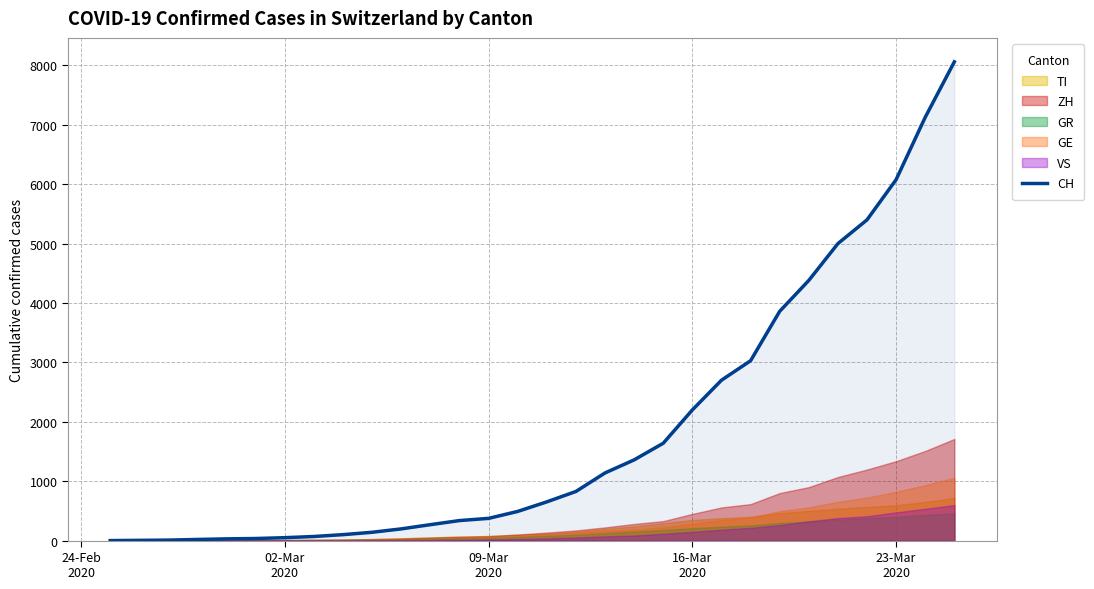

The chart shows a value of 51 at 5. True or false?

False